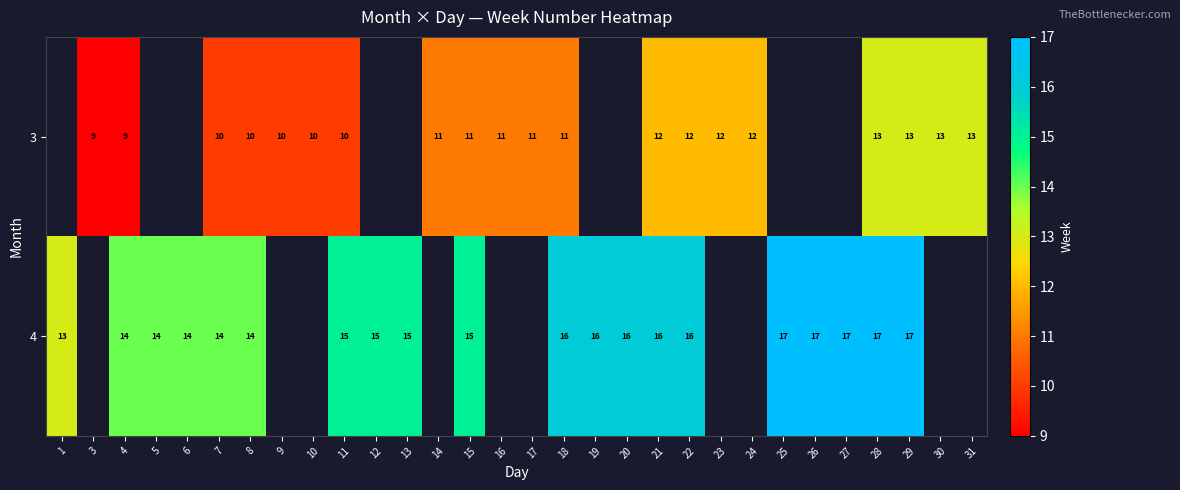

What is the smallest value displayed?

9.0